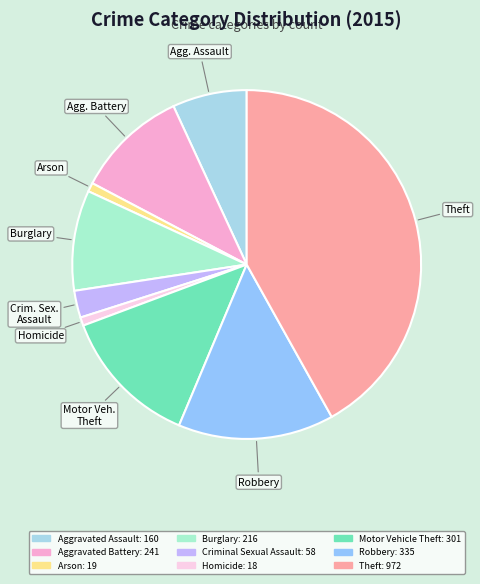

The Criminal Sexual Assault slice represents 9% of the pie. True or false?

False